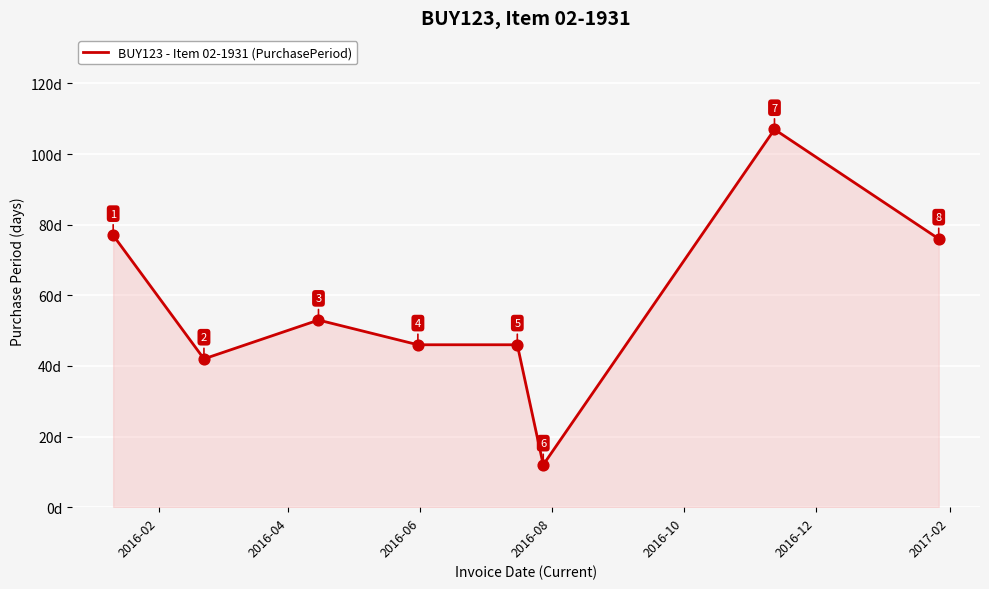

True or false: there are more than 0 points higher than both neighbors.

True